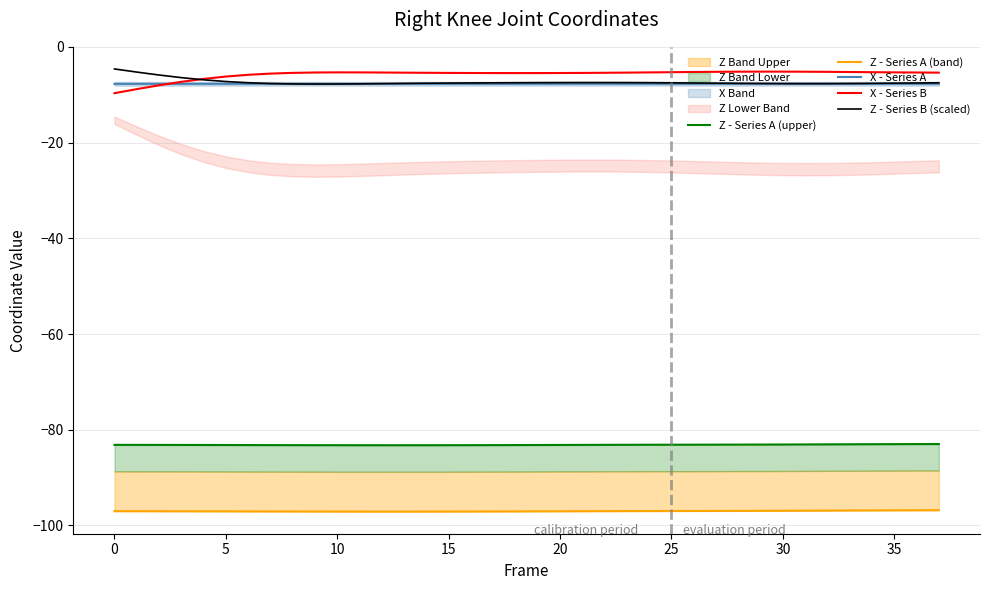

Where does the Z - Series A (band) series first go above -97?

23